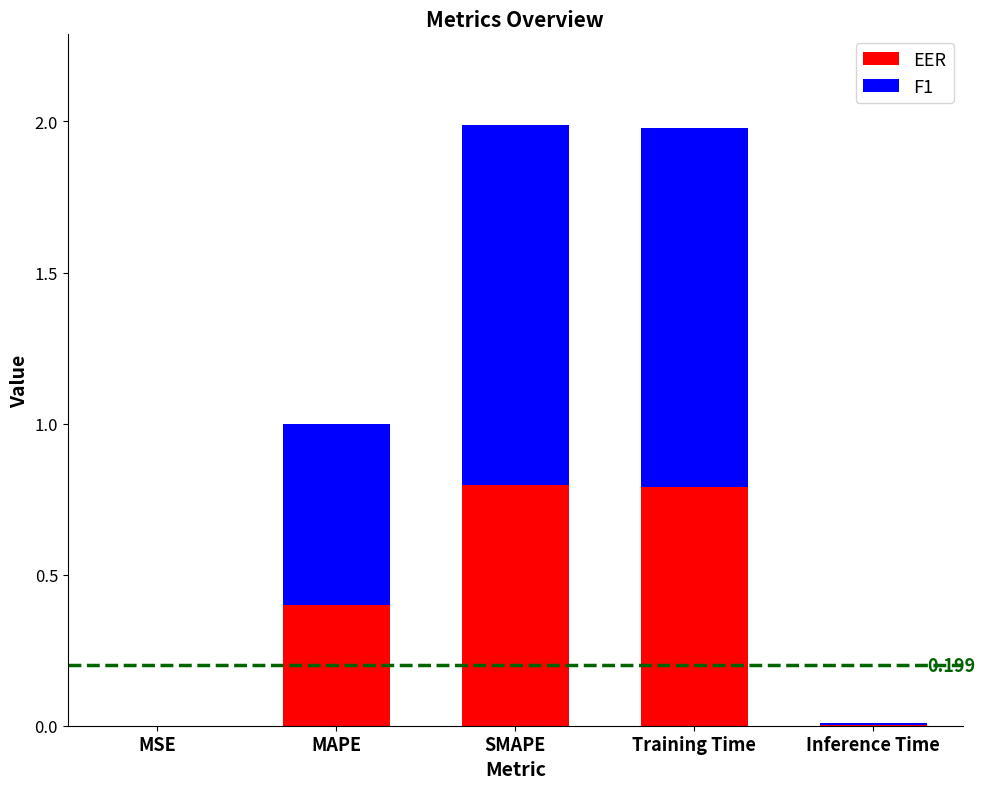

Are the bars grouped side by side (vs. stacked)?

No